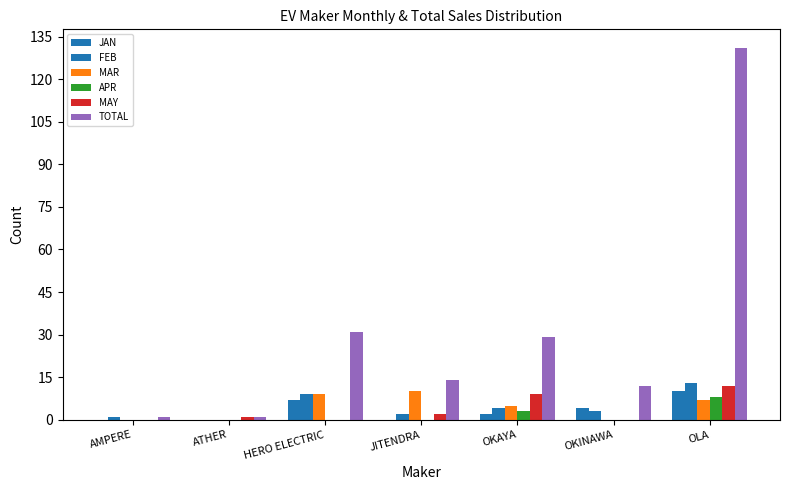

Are the bars grouped side by side (vs. stacked)?

Yes